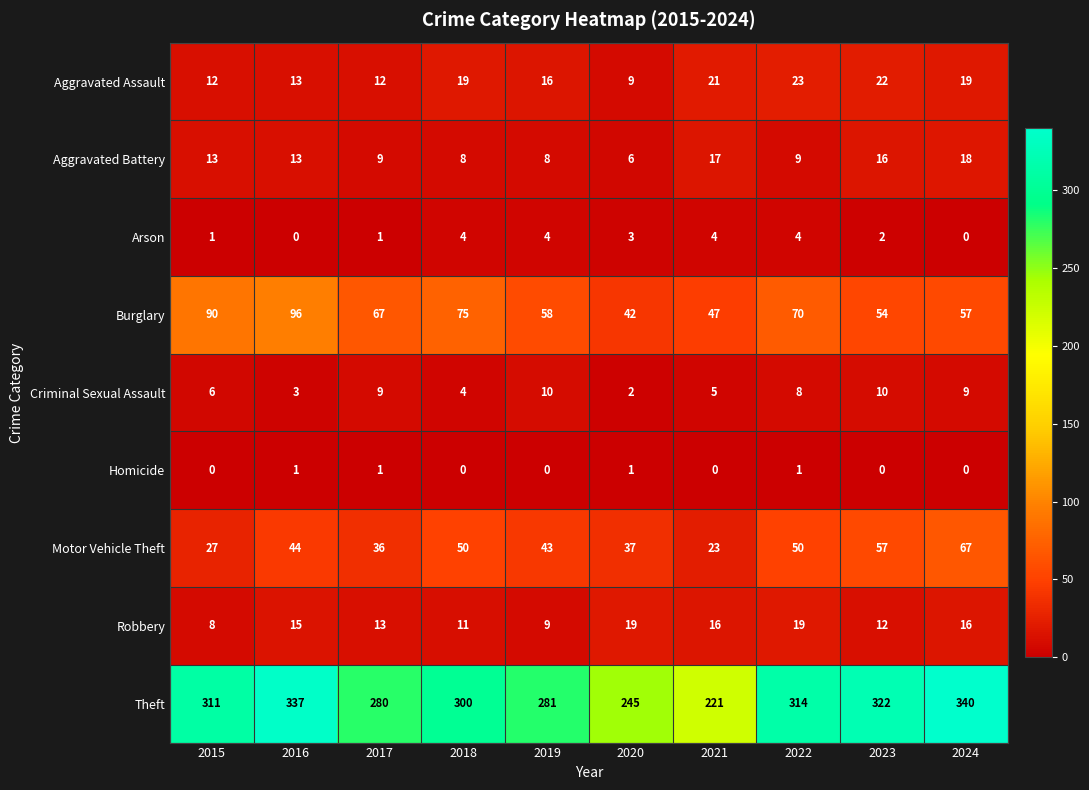

What is the lowest value of the Aggravated Assault series?

9